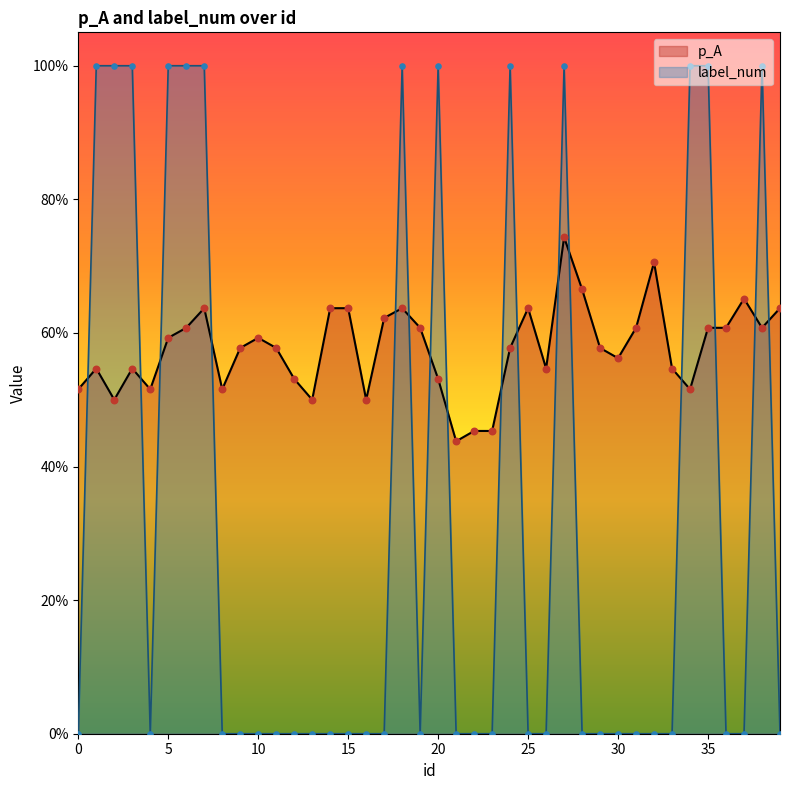

At how many categories does at least one series exceed 0?

40